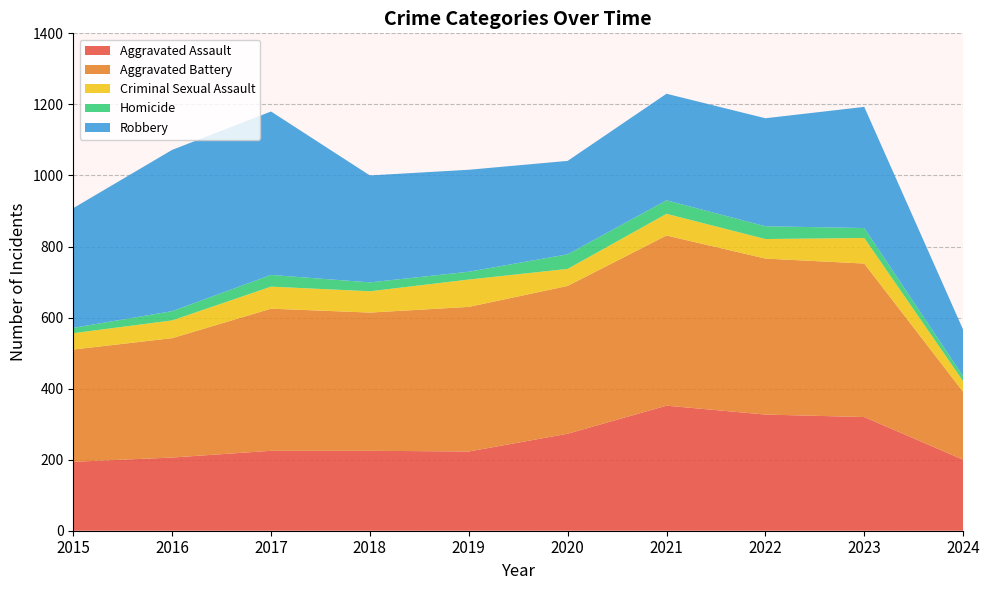

Reading right to left, extract all data points from this chart.

Aggravated Assault: 2024=200	2023=320	2022=327	2021=352	2020=273	2019=223	2018=225	2017=225	2016=206	2015=194
Aggravated Battery: 2024=191	2023=432	2022=439	2021=479	2020=416	2019=407	2018=389	2017=400	2016=336	2015=316
Criminal Sexual Assault: 2024=30	2023=72	2022=55	2021=61	2020=48	2019=77	2018=60	2017=62	2016=50	2015=46
Homicide: 2024=14	2023=28	2022=36	2021=38	2020=41	2019=22	2018=25	2017=33	2016=26	2015=15
Robbery: 2024=131	2023=341	2022=304	2021=300	2020=263	2019=287	2018=301	2017=460	2016=454	2015=337